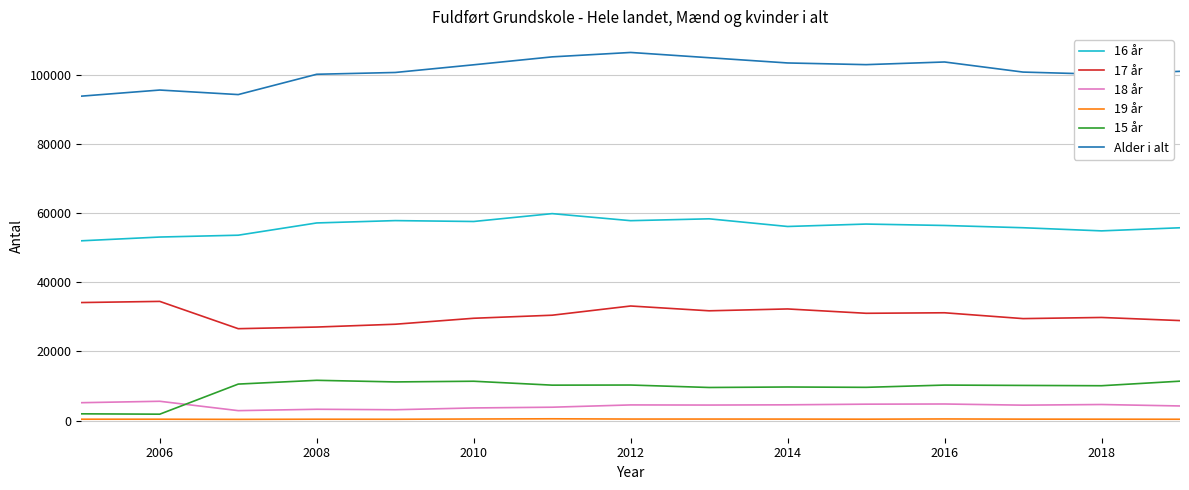

Is this an area chart (filled region under the line)?

No